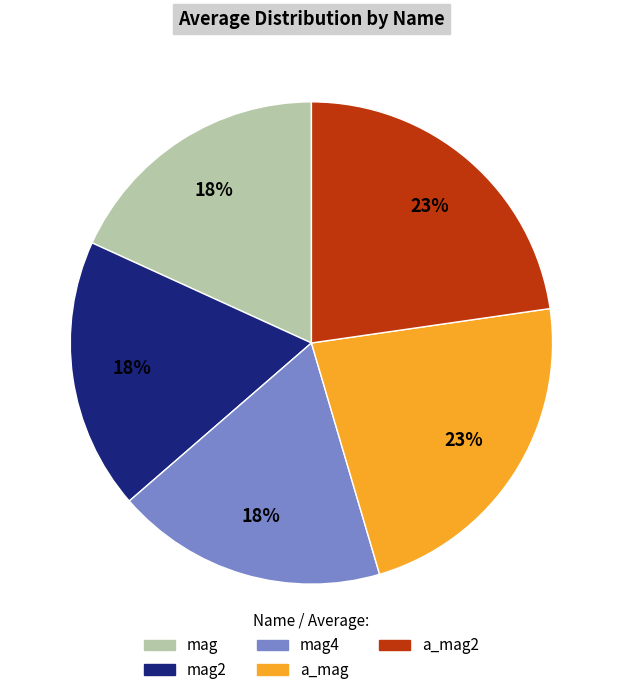

To the nearest percent, what is the difference between the largest and smallest slice percentages?

5%